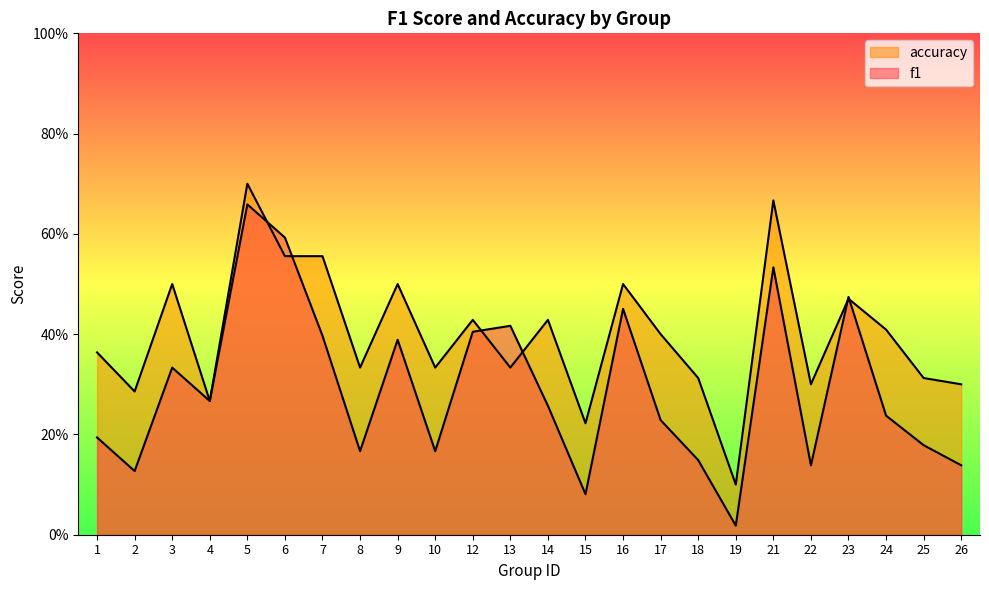

In accuracy, how many points are higher than both neighbors (excluding endpoints)?

8